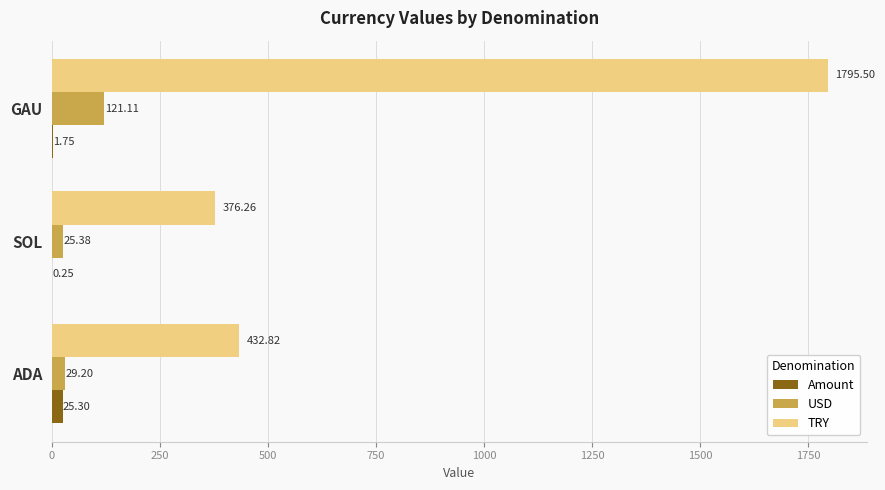

What is the greatest value displayed?

1795.5